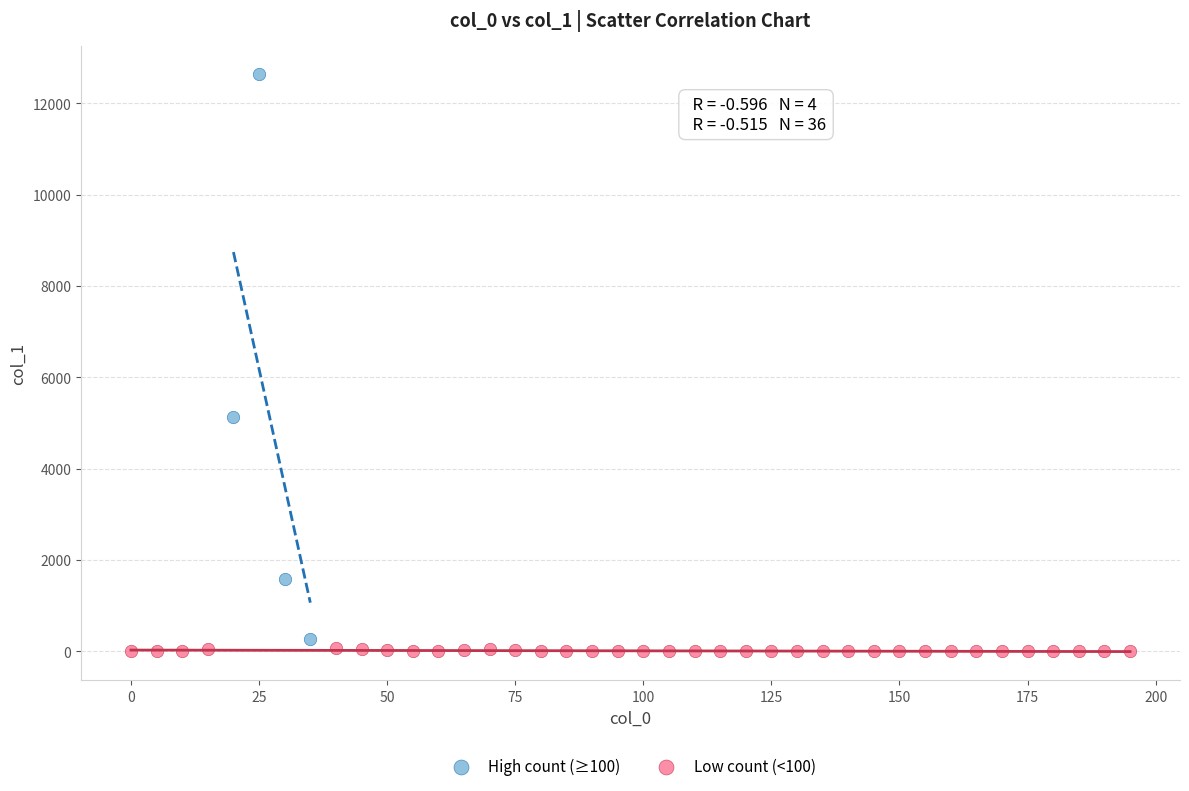

What are all the series names shown in the legend?

High count (≥100), Low count (<100)